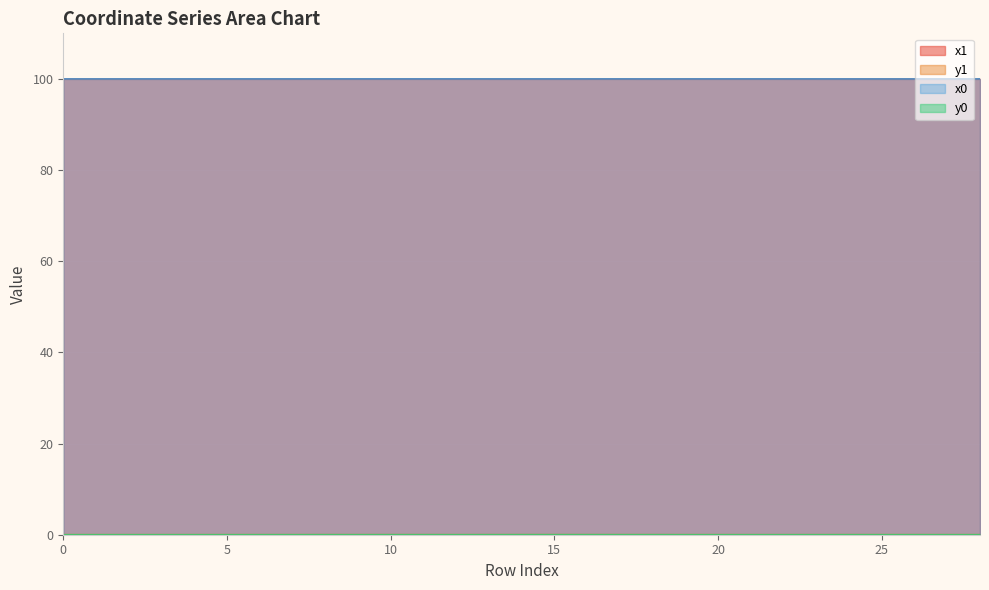

The value of y0 at 2 is 0.0. True or false?

False